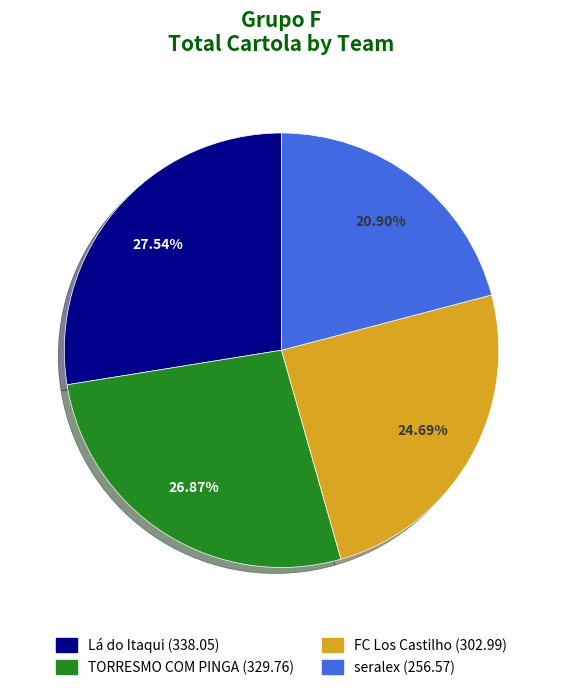

Combined, what portion of the pie is FC Los Castilho and Lá do Itaqui?

52.2%